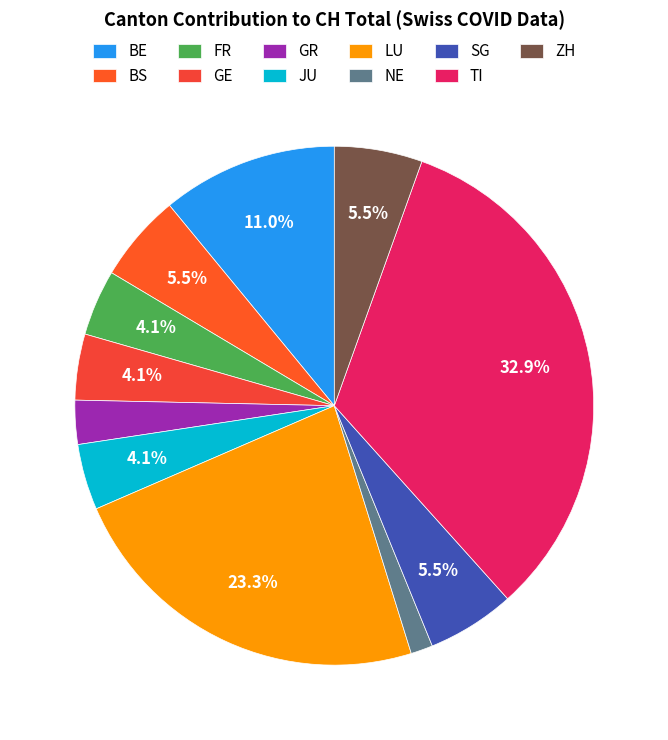

What is the smallest slice in the pie chart?

NE